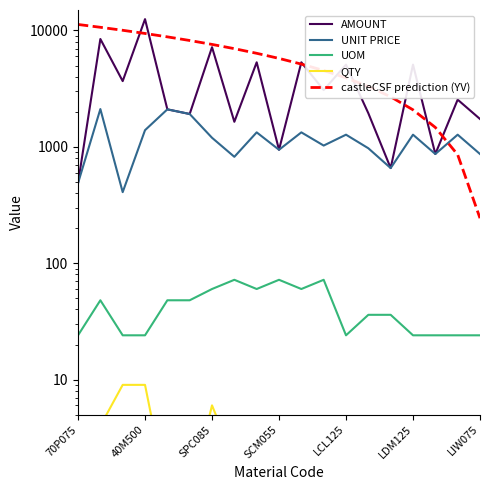

Is it true that castleCSF prediction (YV) equals 183.7 at 17?

False